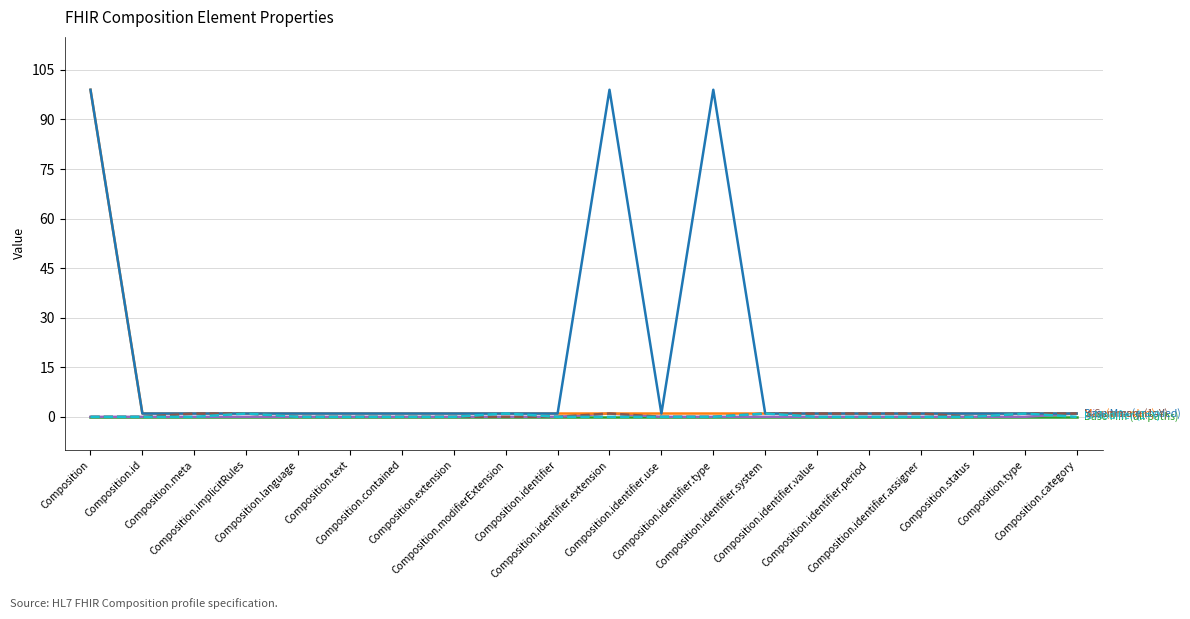

What position from the right is Composition.meta?

18